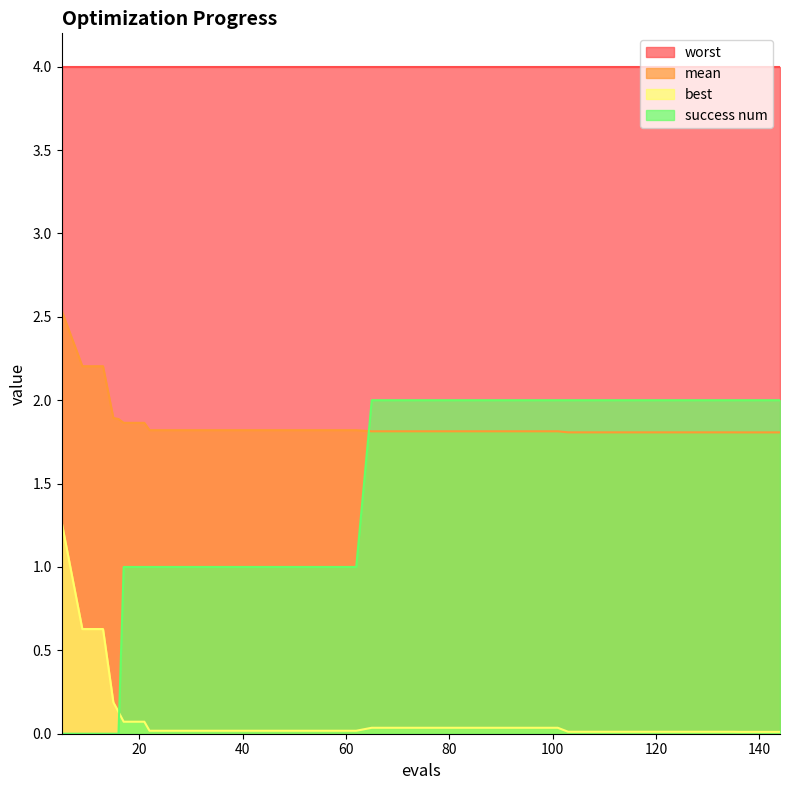

What is the highest value of the worst series?

4.0